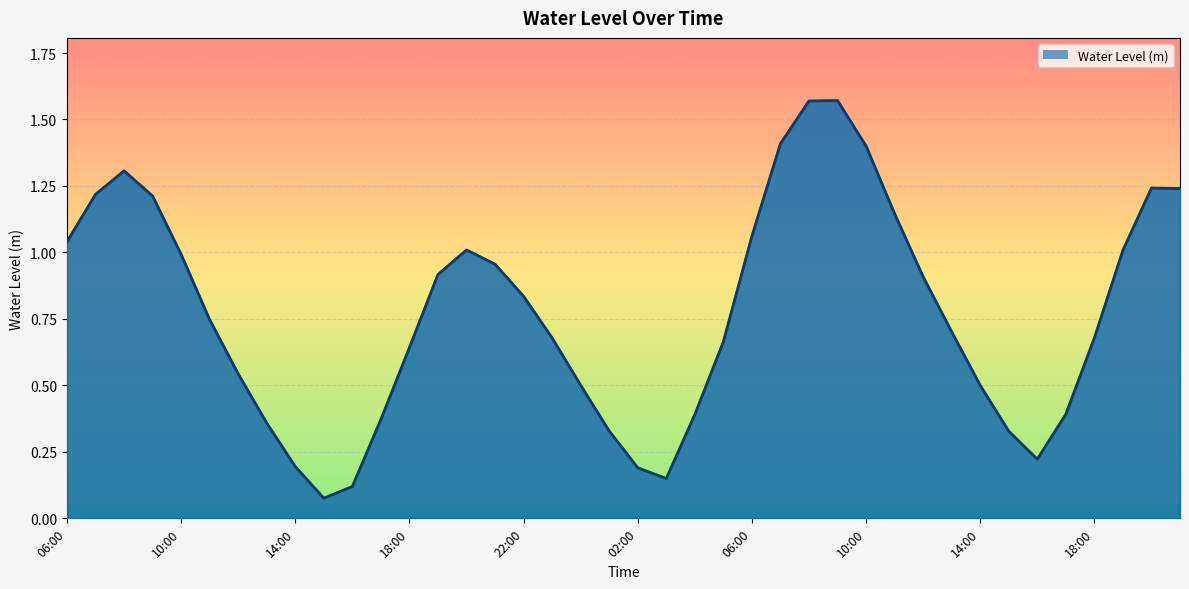

How many interior local valleys (lower than both neighbors) does the data have?

3